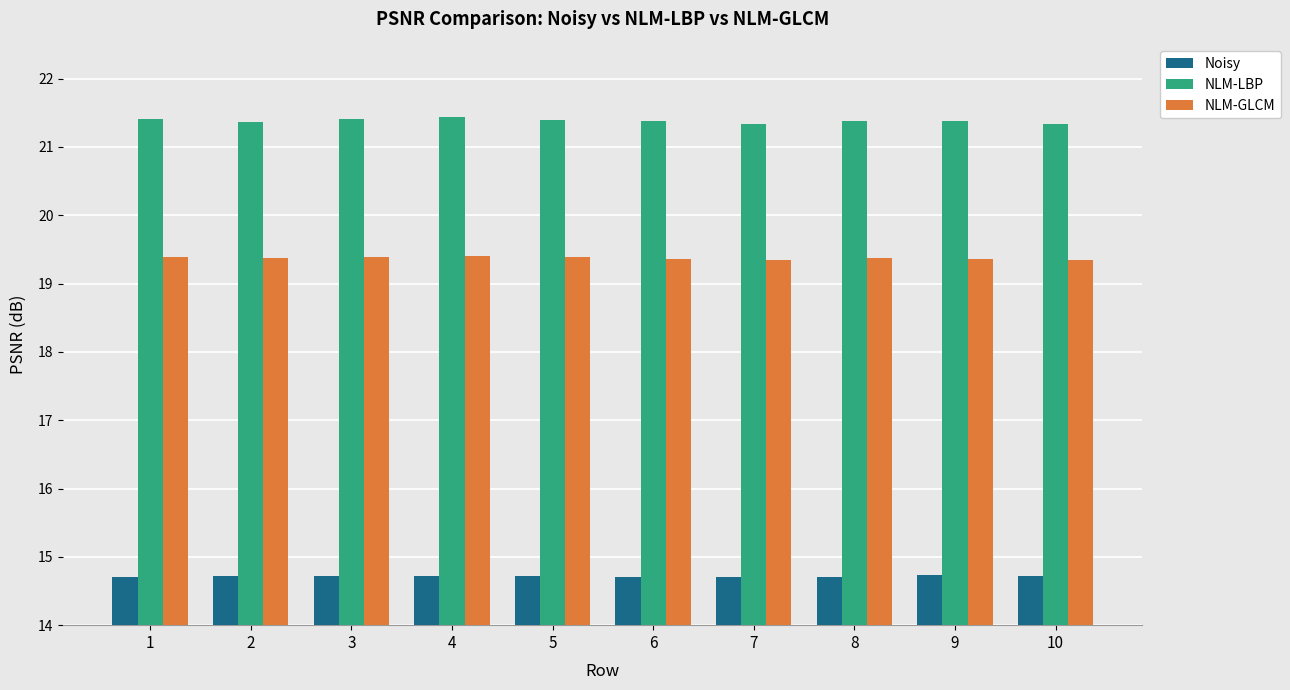

What is the total value across all series at 7?

55.4